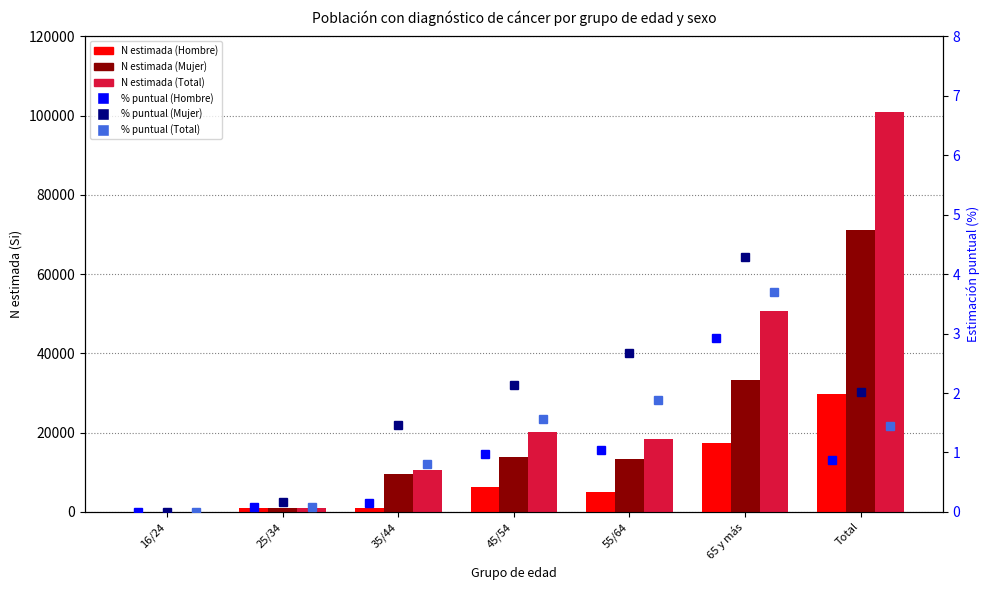

What is the difference between the Mujer (N estimada Si) values at 55/64 and 45/54?

523.0